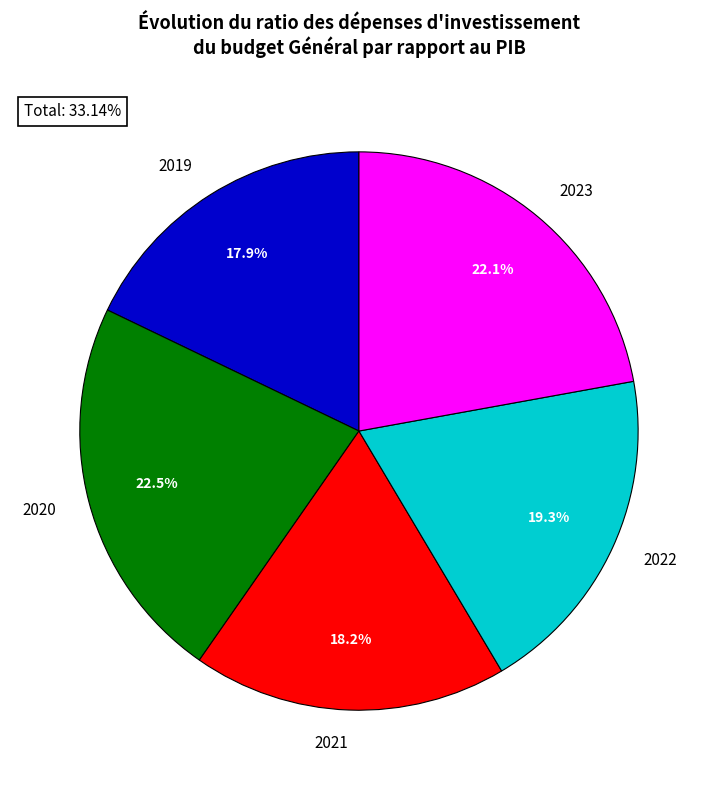

How much of the chart is everything except 2022?

80.7%